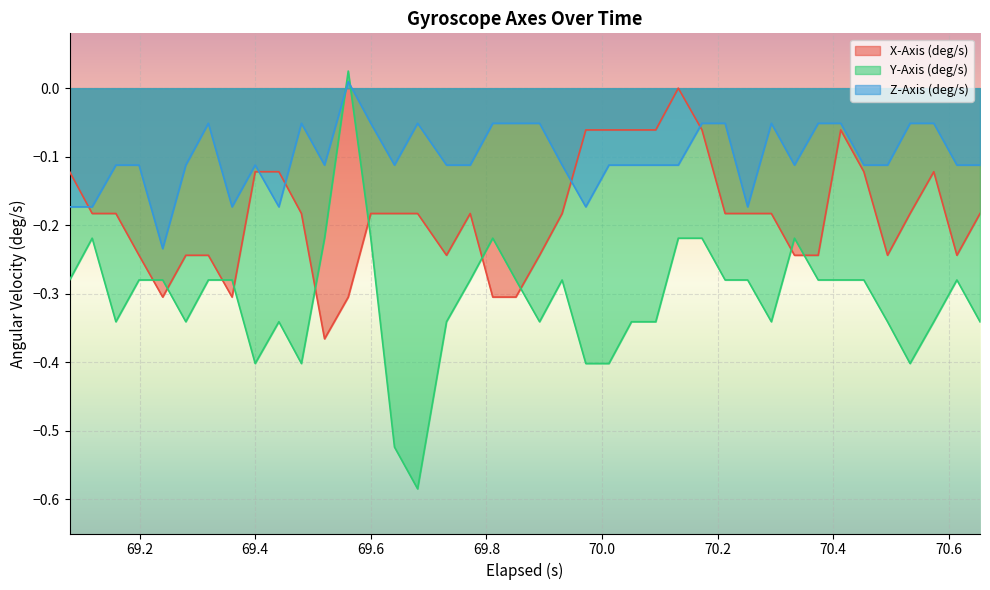

Which series has the widest spread of values?

Y-Axis (deg/s)